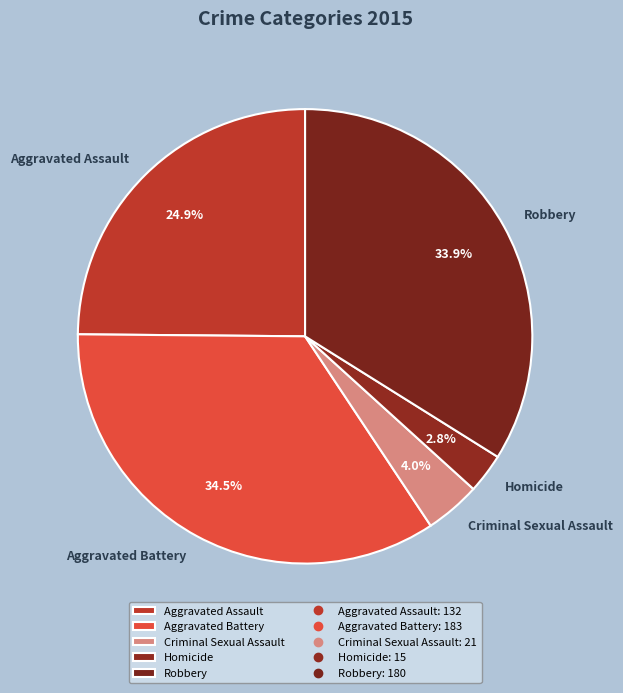

Rank the categories by value from lowest to highest.

Homicide, Criminal Sexual Assault, Aggravated Assault, Robbery, Aggravated Battery